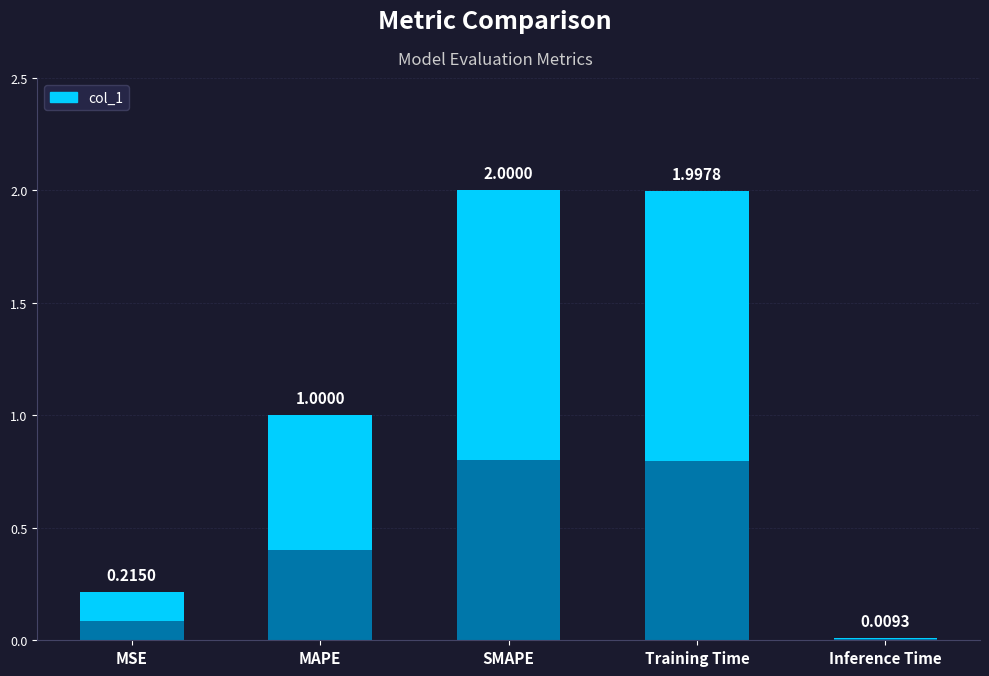

What is the difference between the values at Inference Time and MAPE?

1.0